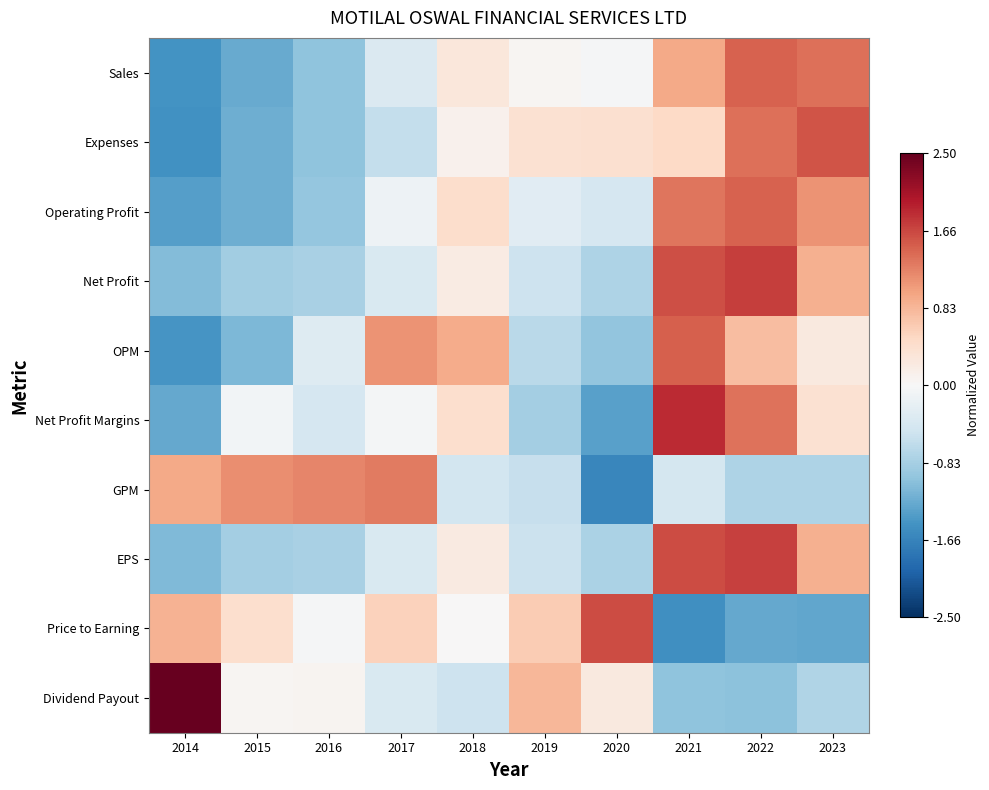

Which has a higher value, 2023 or 2022?

2022